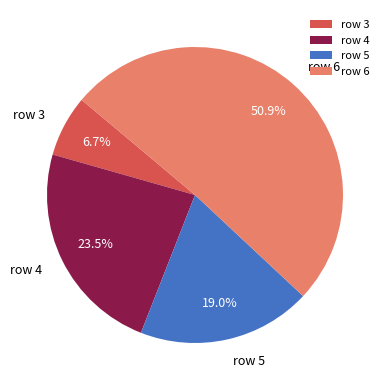

Is row 6 the majority of the pie?

Yes